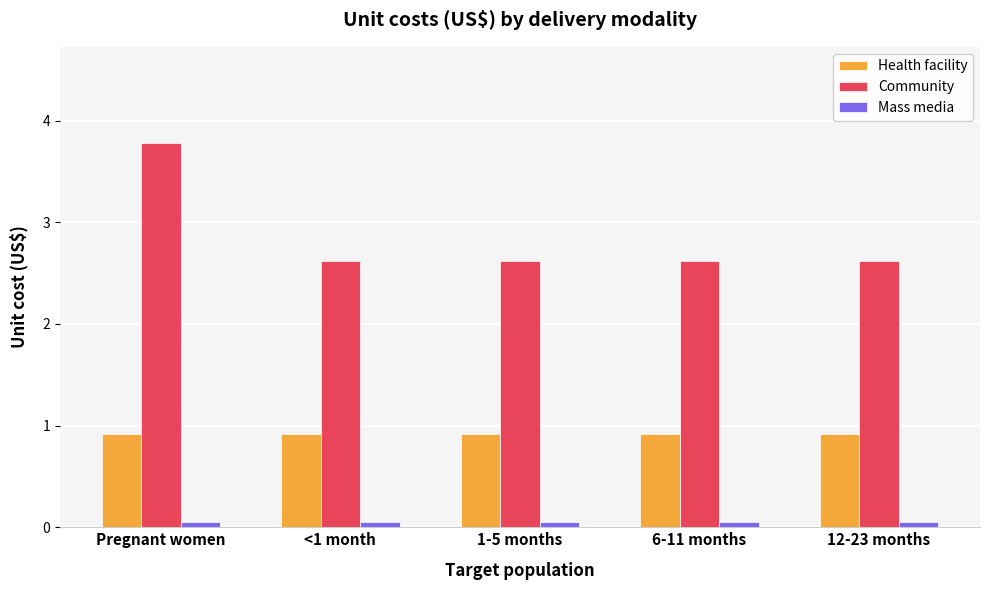

Which series has the largest range (max minus min)?

Community